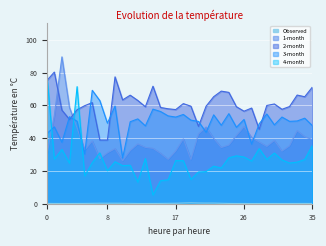

Count the number of data series in this chart.

5